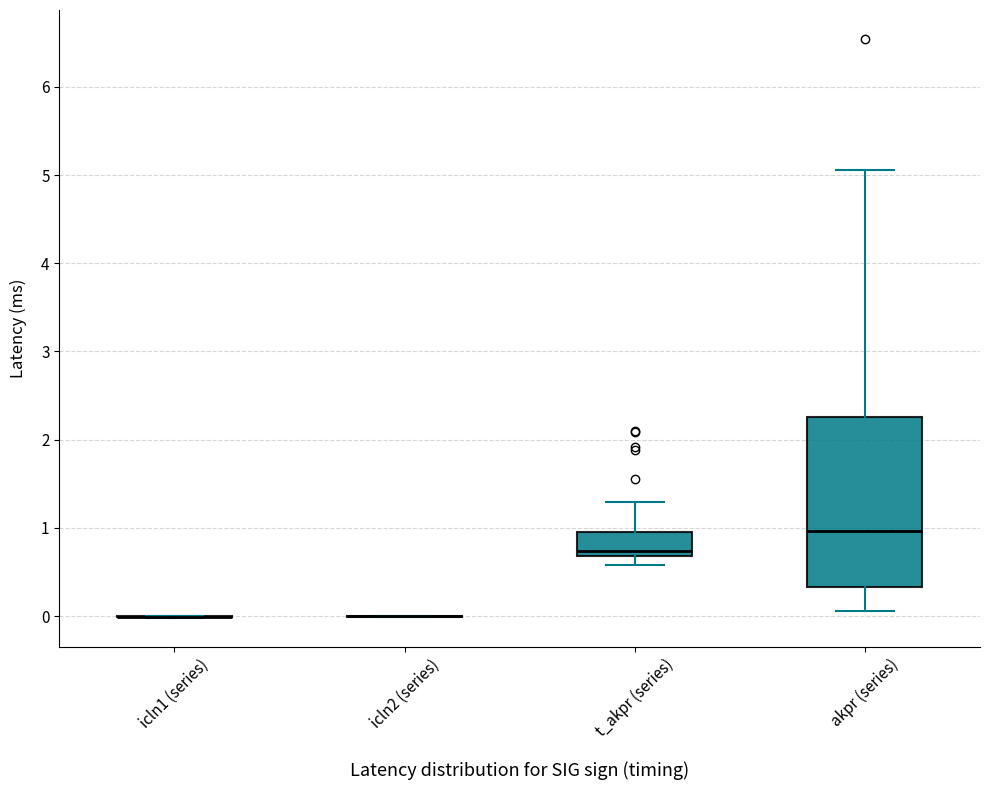

Comparing the boxes themselves (not the whiskers), which one is the tallest?

akpr (series)